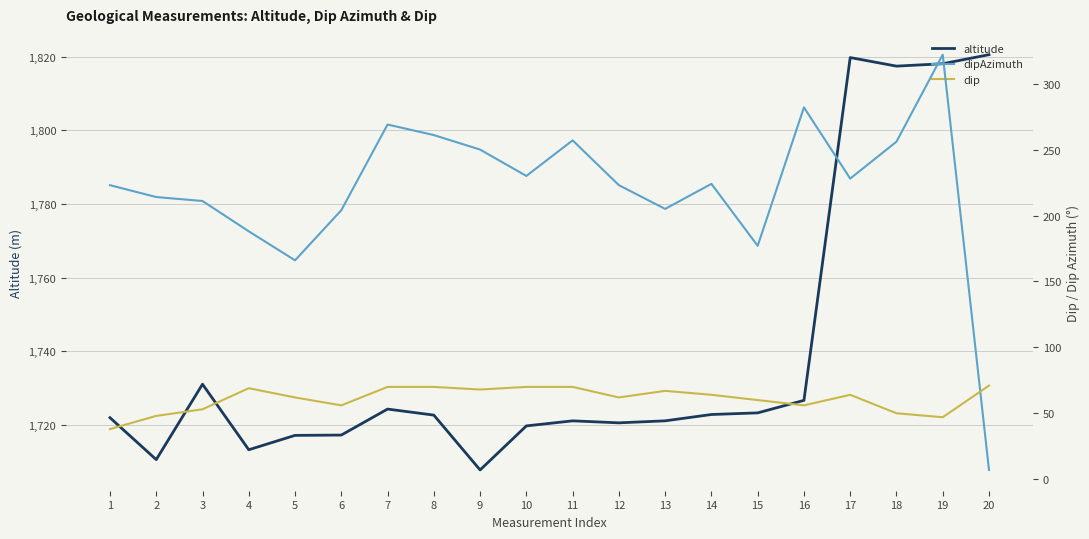

Reading left to right, what are all the values shown in this chart?

altitude: 1=1721.9	2=1710.5	3=1731.0	4=1713.2	5=1717.1	6=1717.2	7=1724.2	8=1722.6	9=1707.7	10=1719.7	11=1721.0	12=1720.5	13=1721.0	14=1722.8	15=1723.2	16=1726.6	17=1819.8	18=1817.5	19=1818.1	20=1820.6
dipAzimuth: 1=223.0	2=214.0	3=211.0	4=188.0	5=166.0	6=204.0	7=269.0	8=261.0	9=250.0	10=230.0	11=257.0	12=223.0	13=205.0	14=224.0	15=177.0	16=282.0	17=228.0	18=256.0	19=322.0	20=7.0
dip: 1=38.0	2=48.0	3=53.0	4=69.0	5=62.0	6=56.0	7=70.0	8=70.0	9=68.0	10=70.0	11=70.0	12=62.0	13=67.0	14=64.0	15=60.0	16=56.0	17=64.0	18=50.0	19=47.0	20=71.0